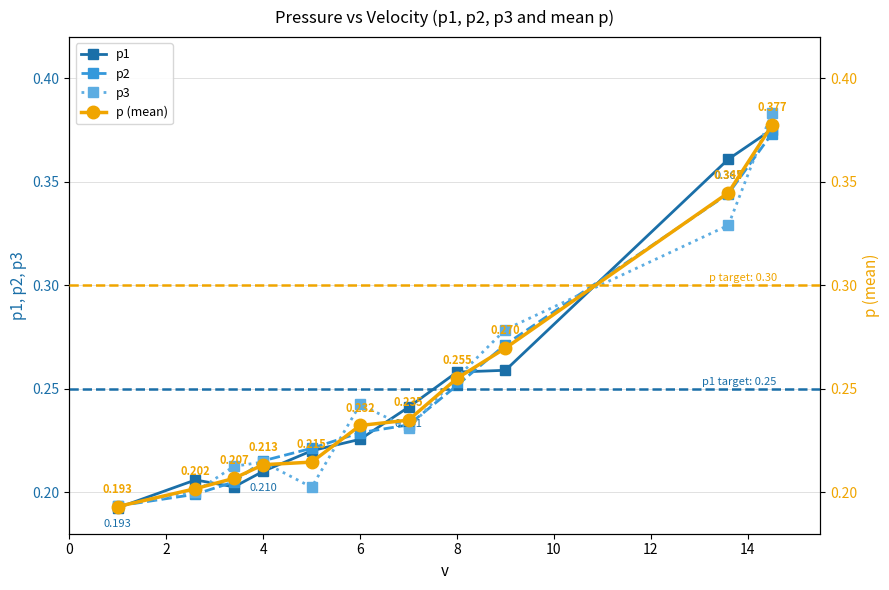

What is the average value of the p (mean) series?

0.2